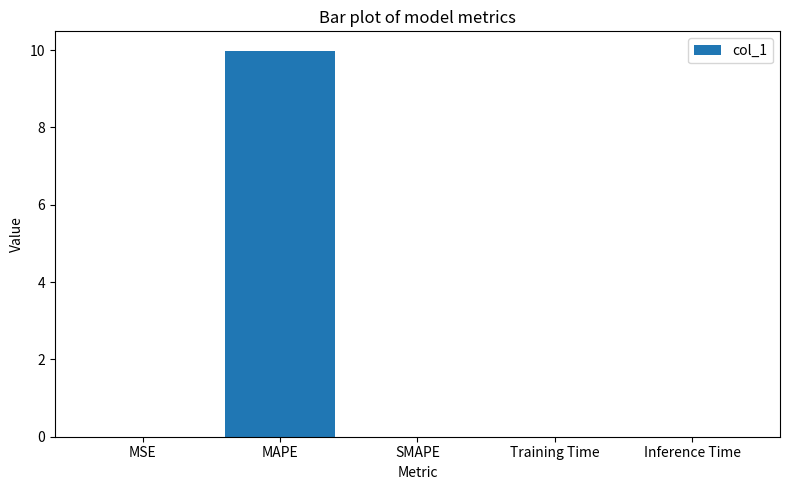

What is the sum of all values?

10.0